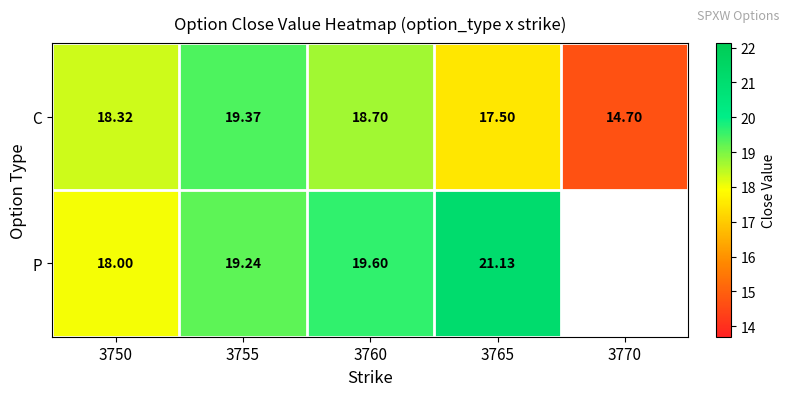

At 3750, list the series in order from largest to smallest.

C, P